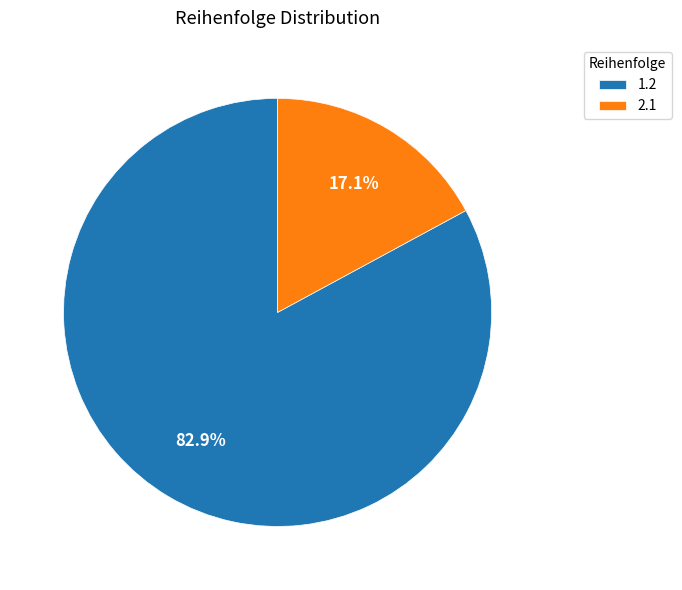

To the nearest percent, what is the difference between the largest and smallest slice percentages?

66%